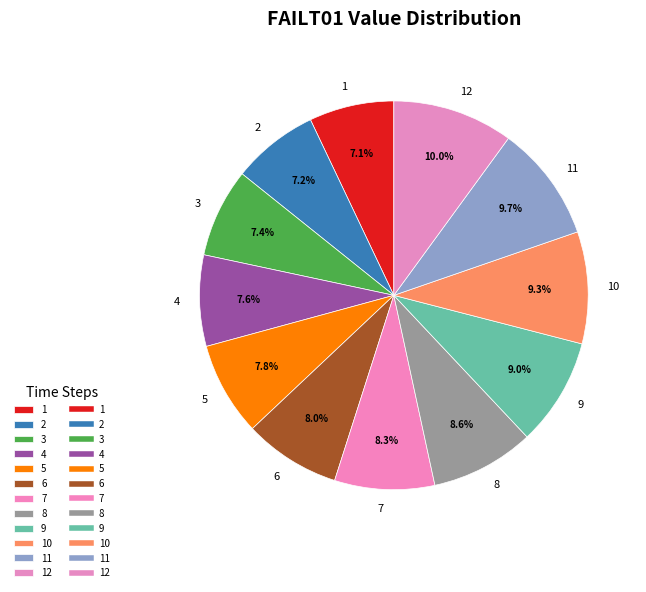

How many slices are in this pie chart?

12